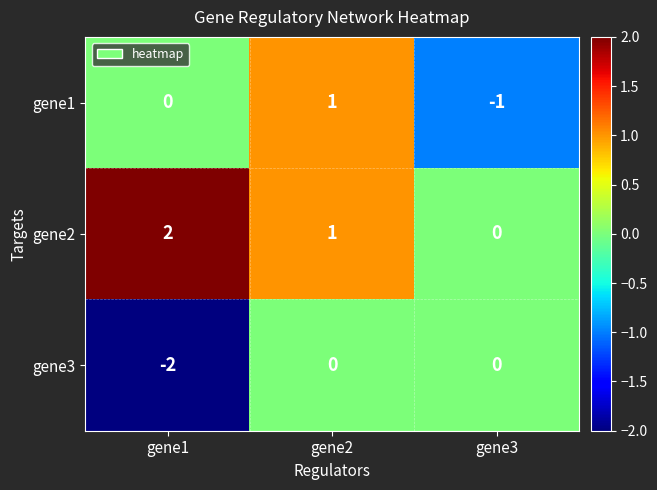

What is the spread (max minus min) of values at gene1?

4